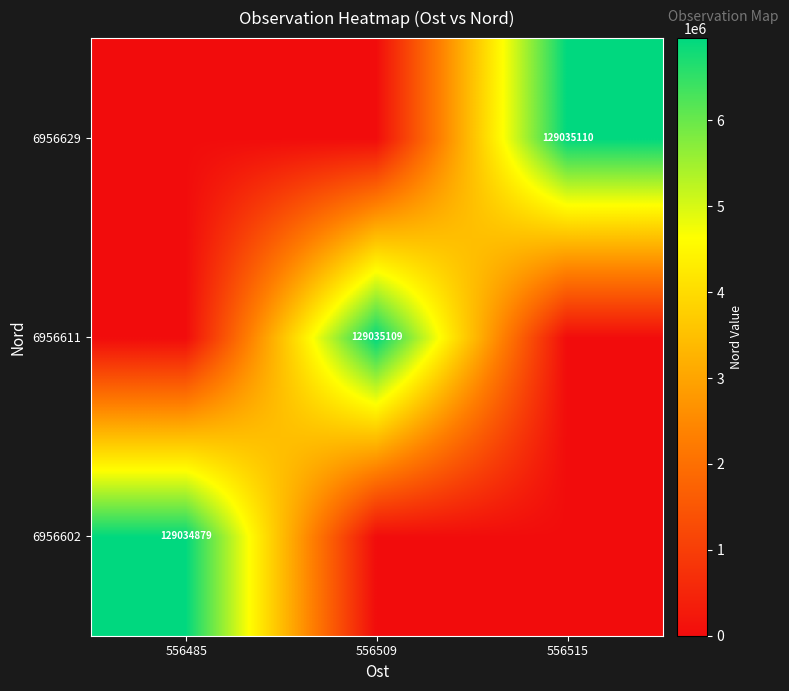

The value of 6956611 at 556509 is 81411727. True or false?

False